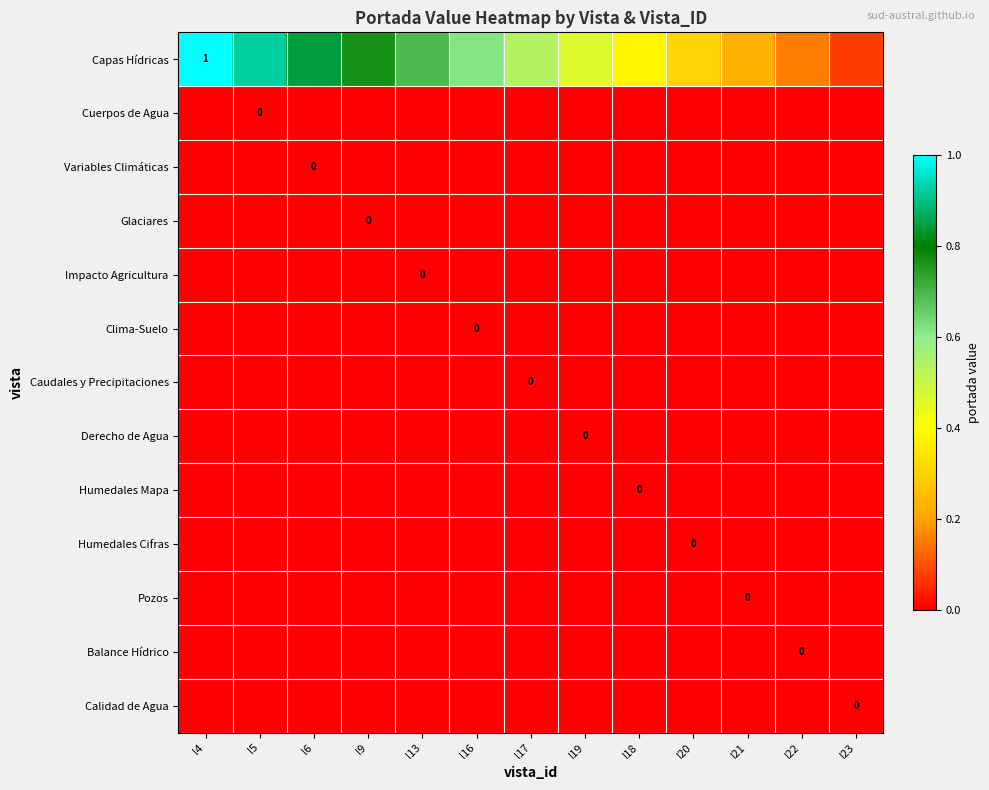

Rank the series at l9 from highest to lowest value.

Capas Hídricas, Cuerpos de Agua, Variables Climáticas, Glaciares, Impacto Agricultura, Clima-Suelo, Caudales y Precipitaciones, Derecho de Agua, Humedales Mapa, Humedales Cifras, Pozos, Balance Hídrico, Calidad de Agua